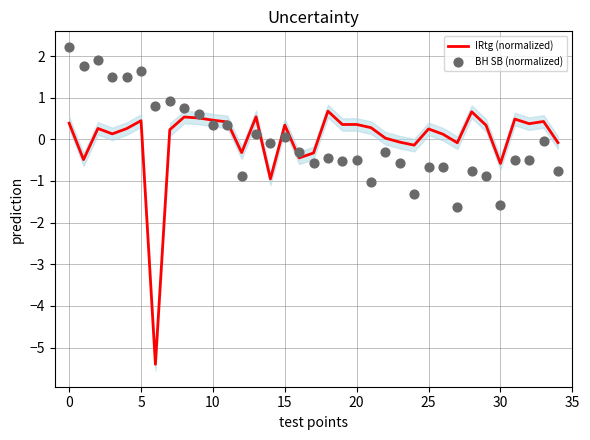

Which series has the largest total across all categories?

BH SB (normalized)